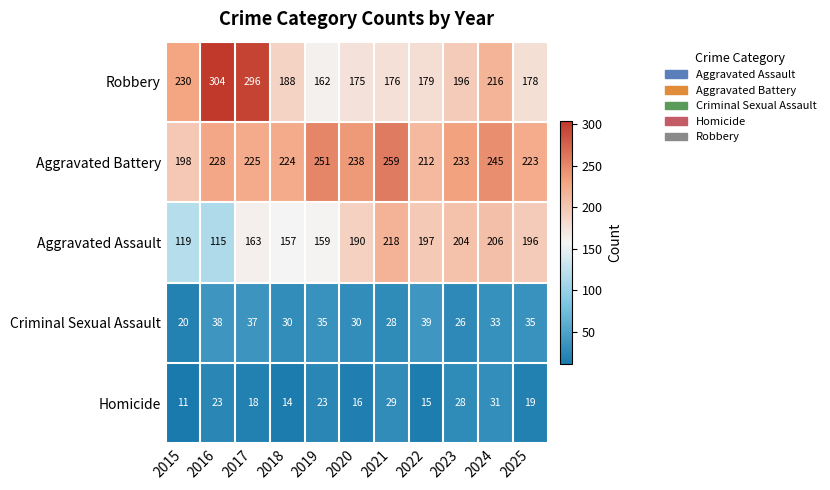

What is the average value of the Homicide series?

21